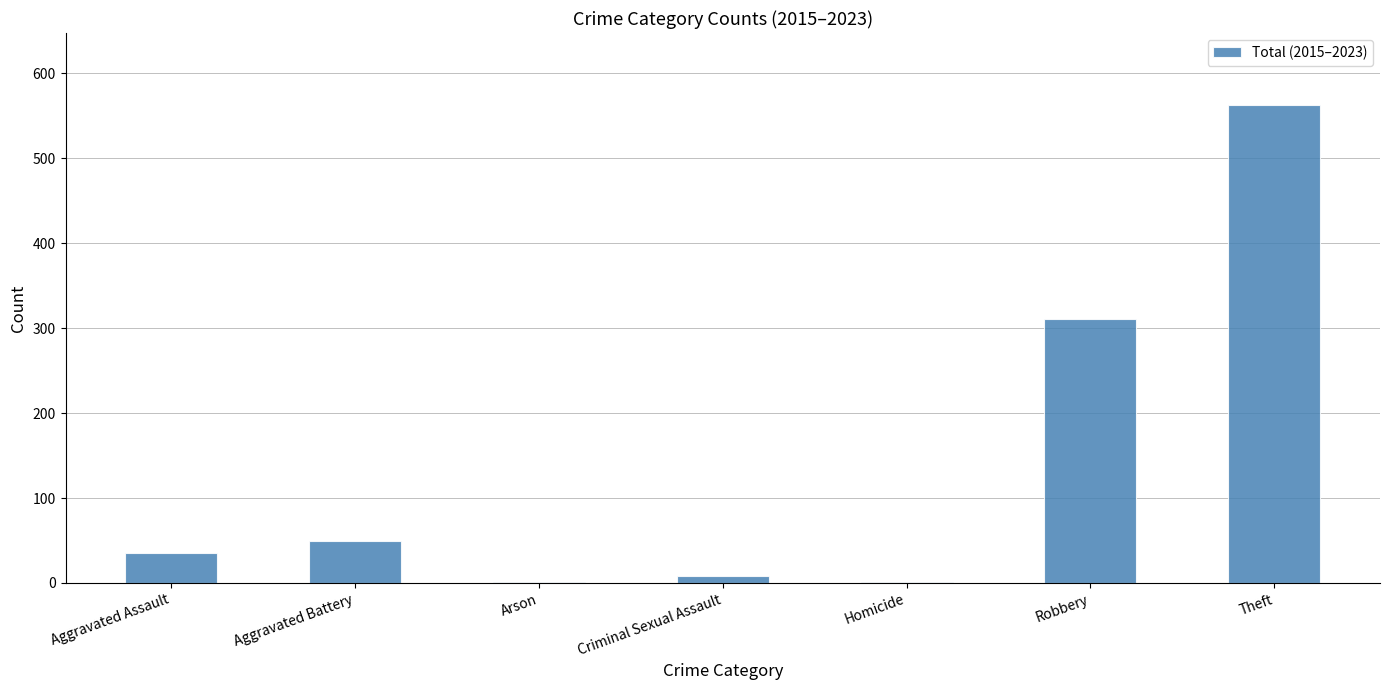

Which label corresponds to the largest value in the chart?

Theft